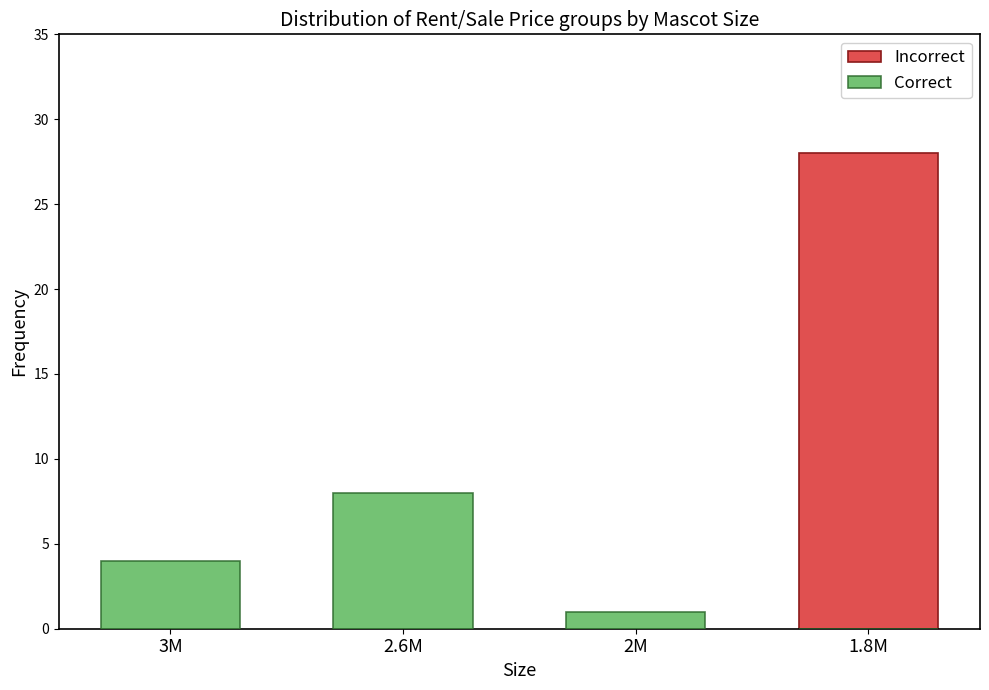

How many bars are there in each group?

2